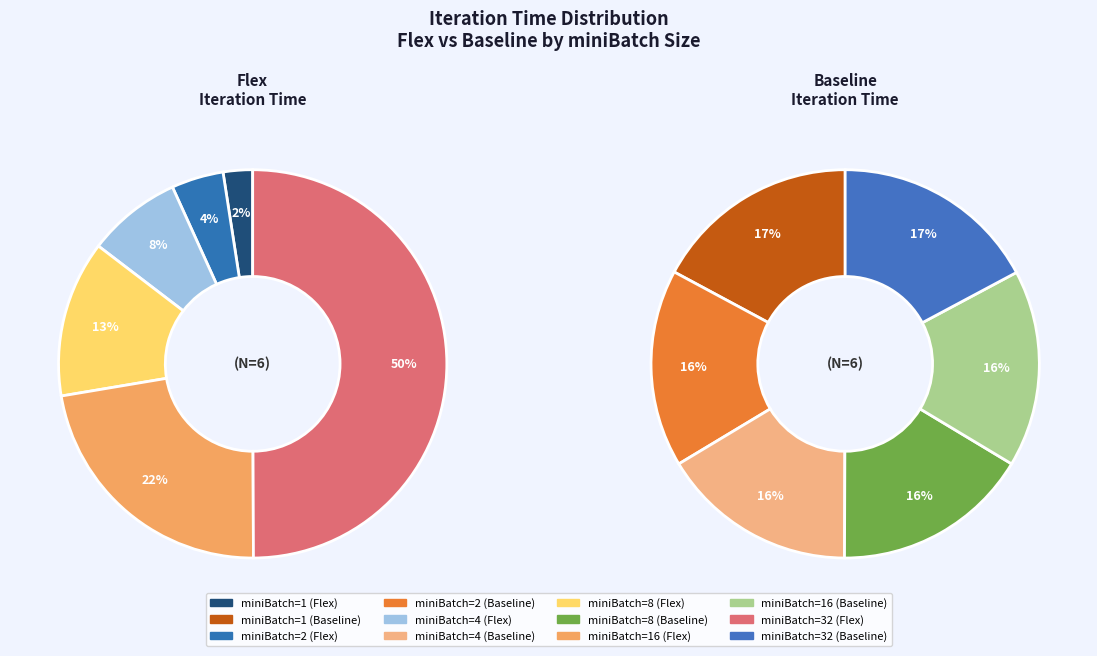

Does 32 represent more than half of the total?

No